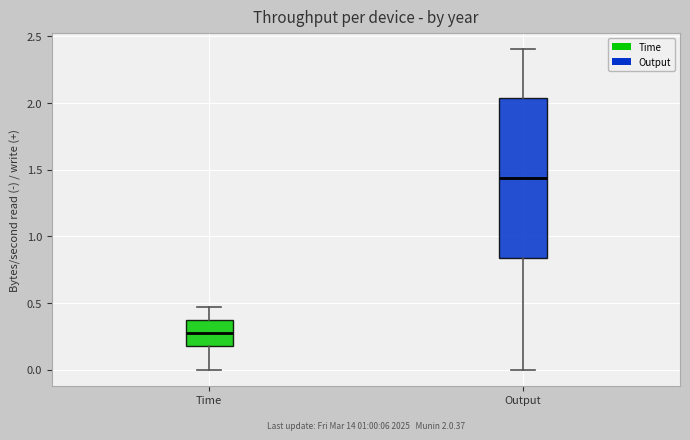

Which box is the tallest, from its lower edge to its upper edge?

Output